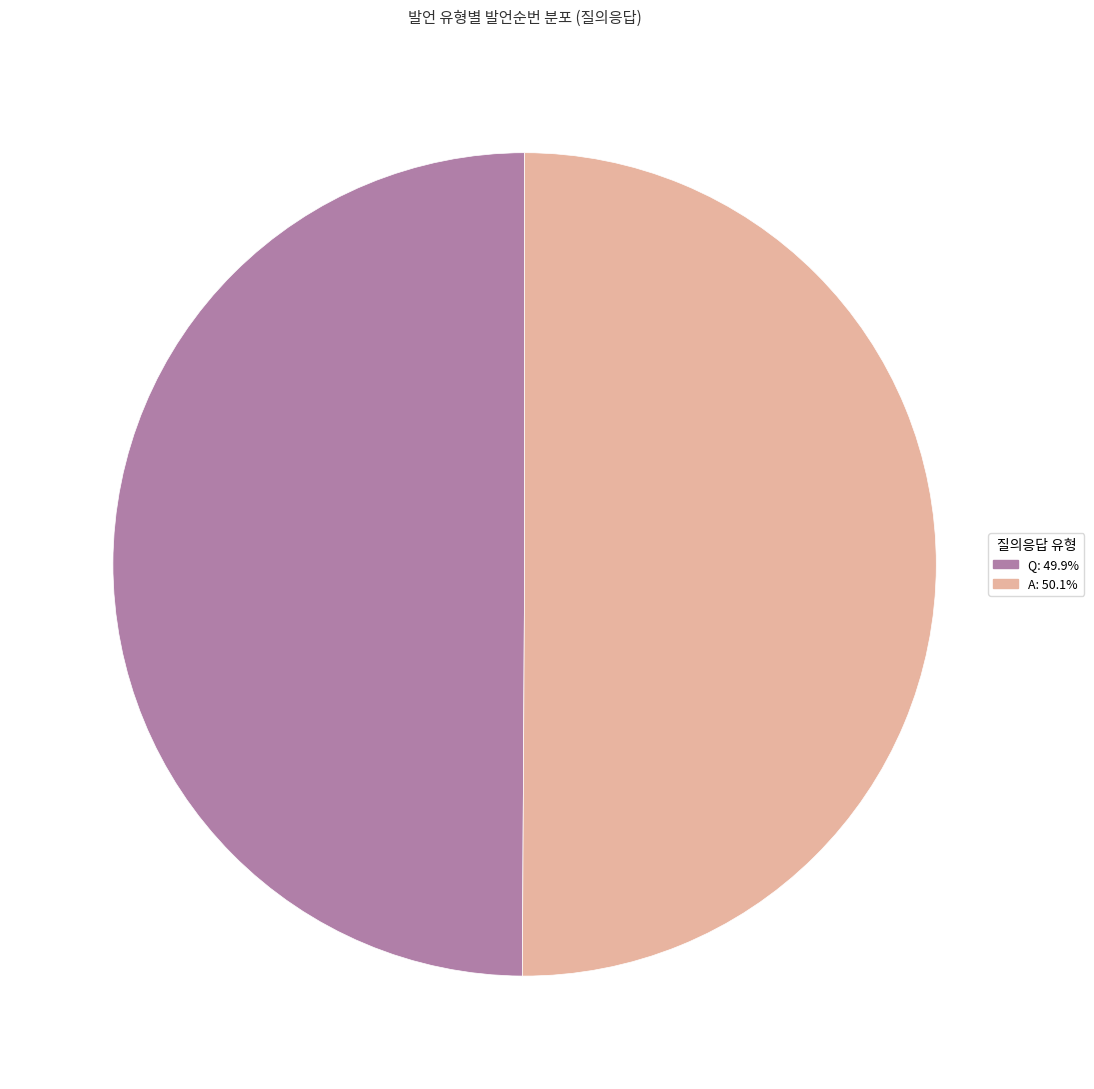

What is the ratio of the value at Q to the value at A?

1.0